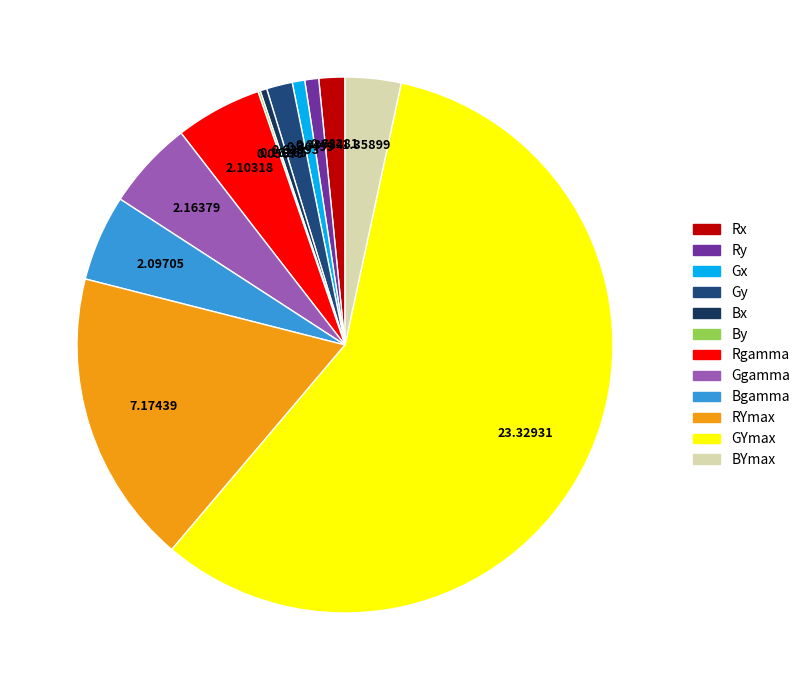

Rank the categories by value from lowest to highest.

By, Bx, Gx, Ry, Gy, Rx, BYmax, Bgamma, Rgamma, Ggamma, RYmax, GYmax